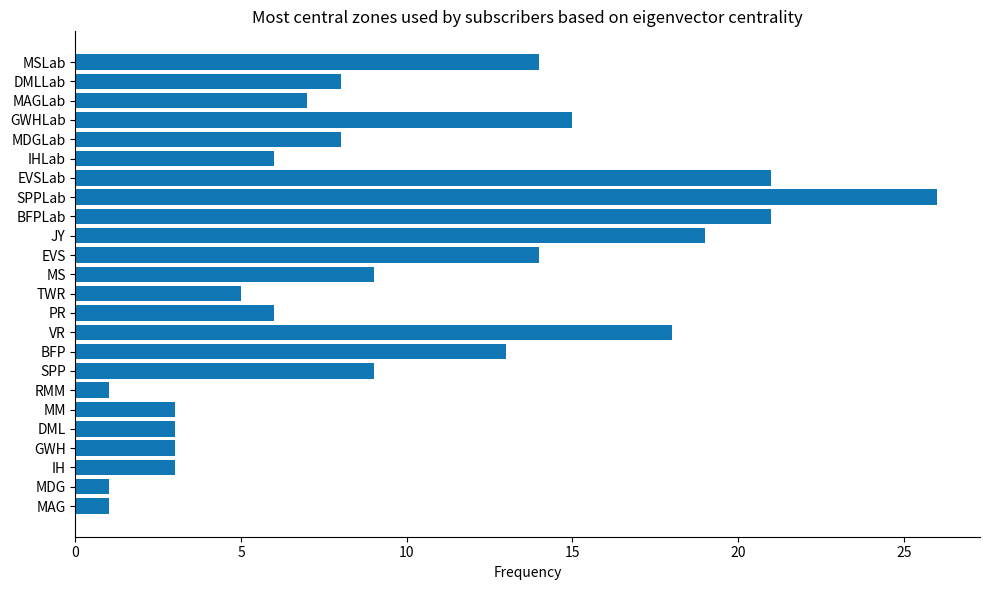

What is the greatest value displayed?

26